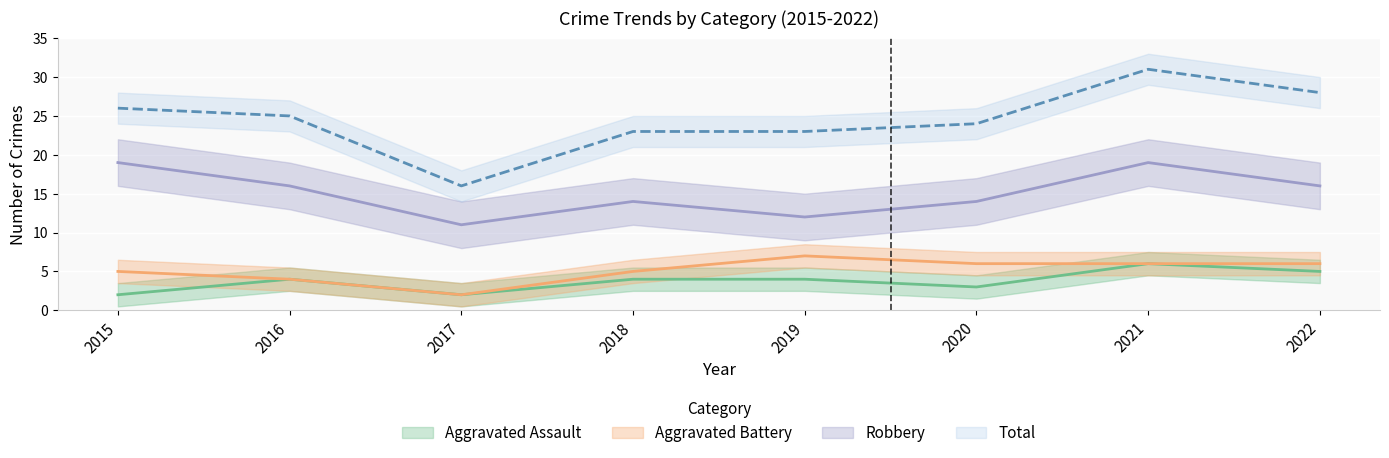

Is the value of Robbery at 2015 greater than the value of Aggravated Assault at 2019?

Yes